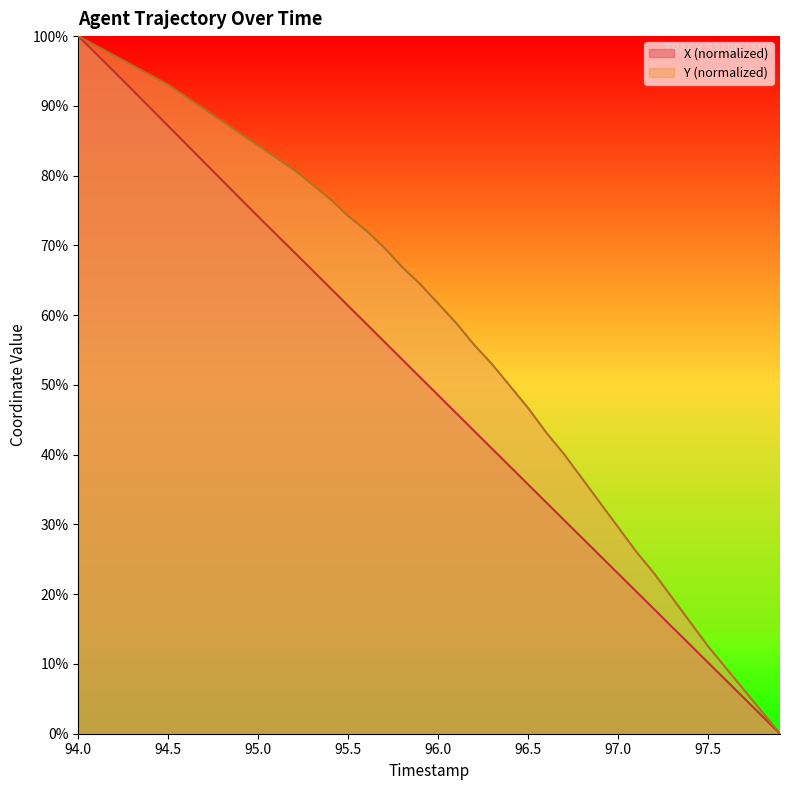

How many lines are shown in the chart?

2